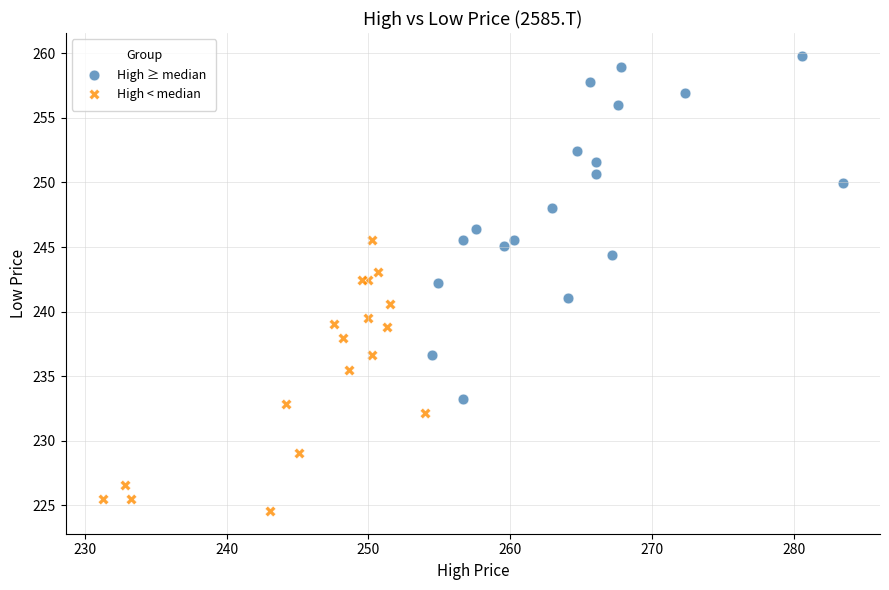

Which series reaches the maximum Y coordinate?

High ≥ median